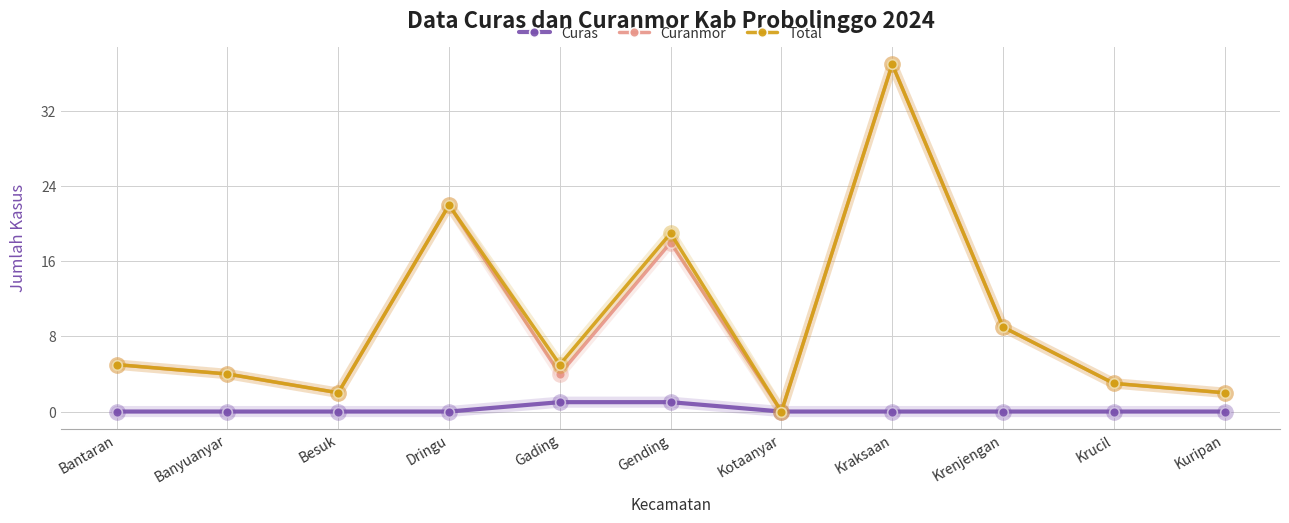

At which category does Total reach its first local valley?

Besuk